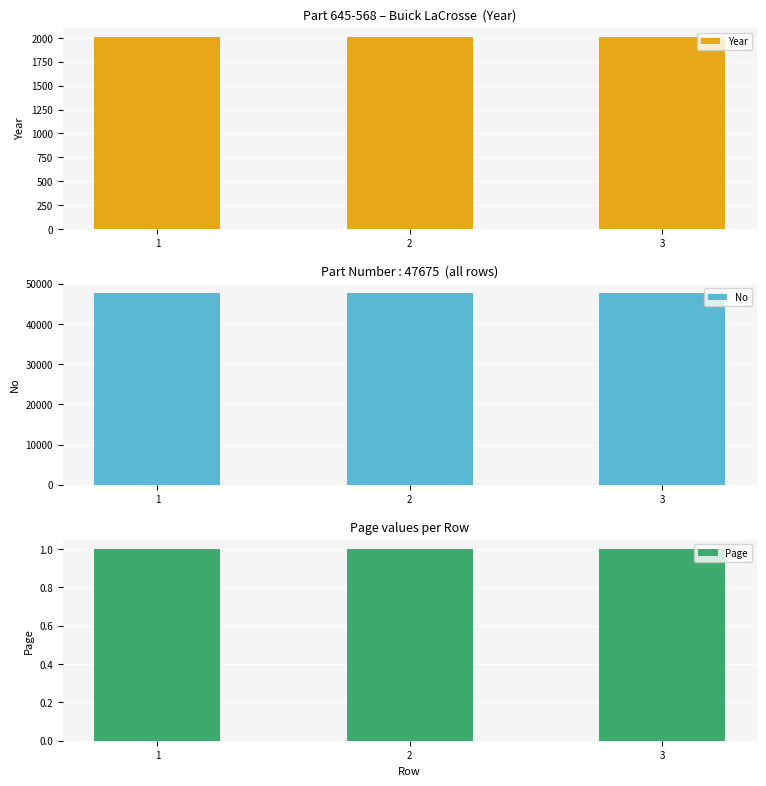

What is the sum of the No values at 2 and 3?

95350